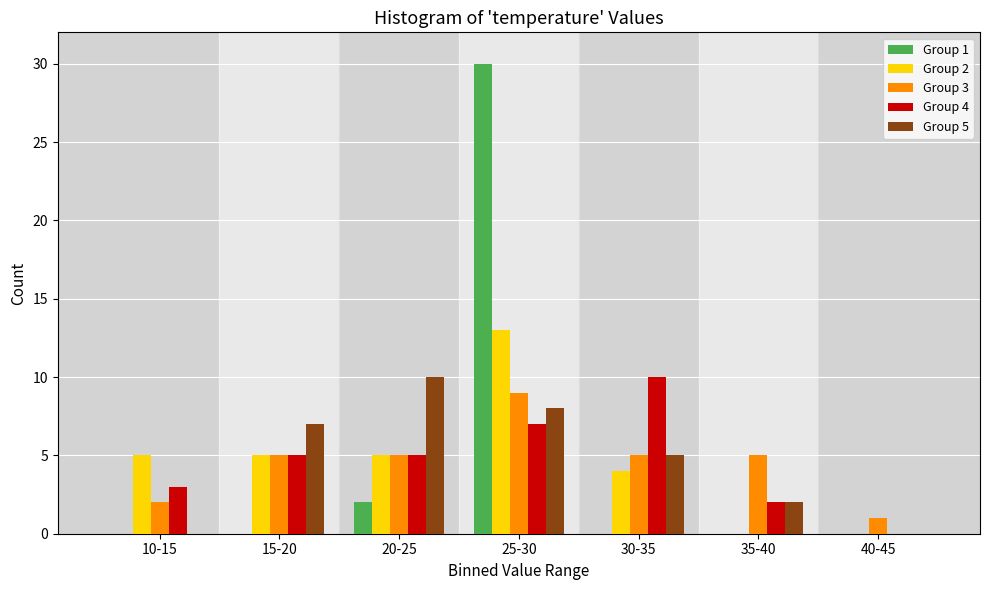

Which series changed the most between 20-25 and 40-45?

Group 5